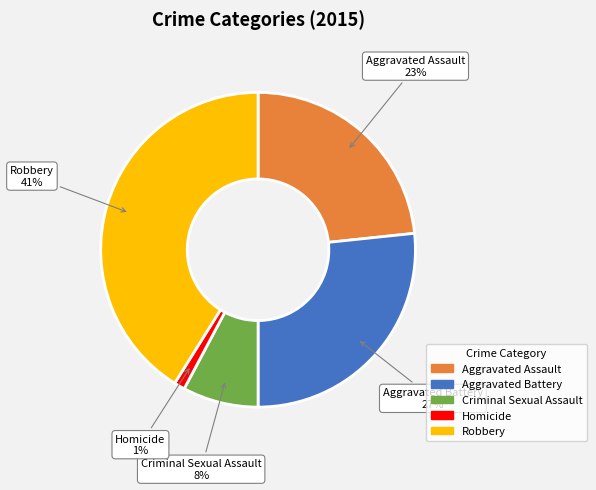

To the nearest percent, what portion does Criminal Sexual Assault represent?

8%